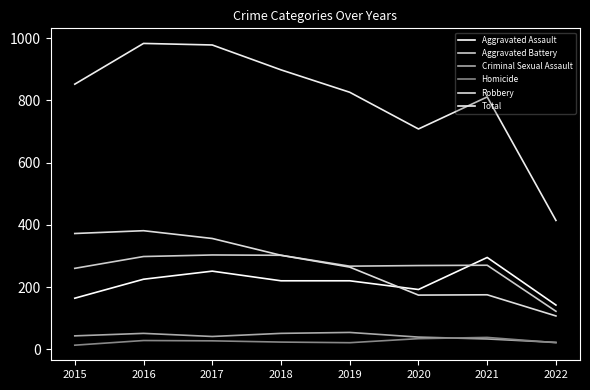

What is the average value of the Homicide series?

26